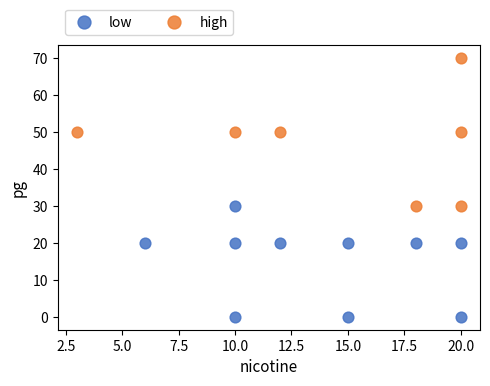

Which series reaches the maximum Y coordinate?

high